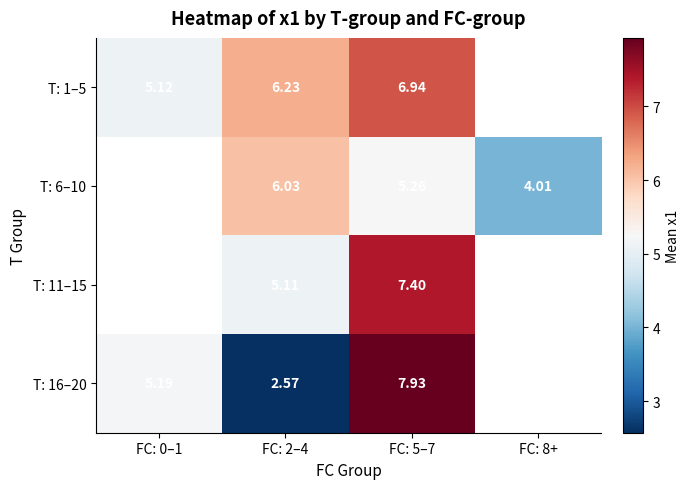

How many data points in T: 11–15 are above 7?

1